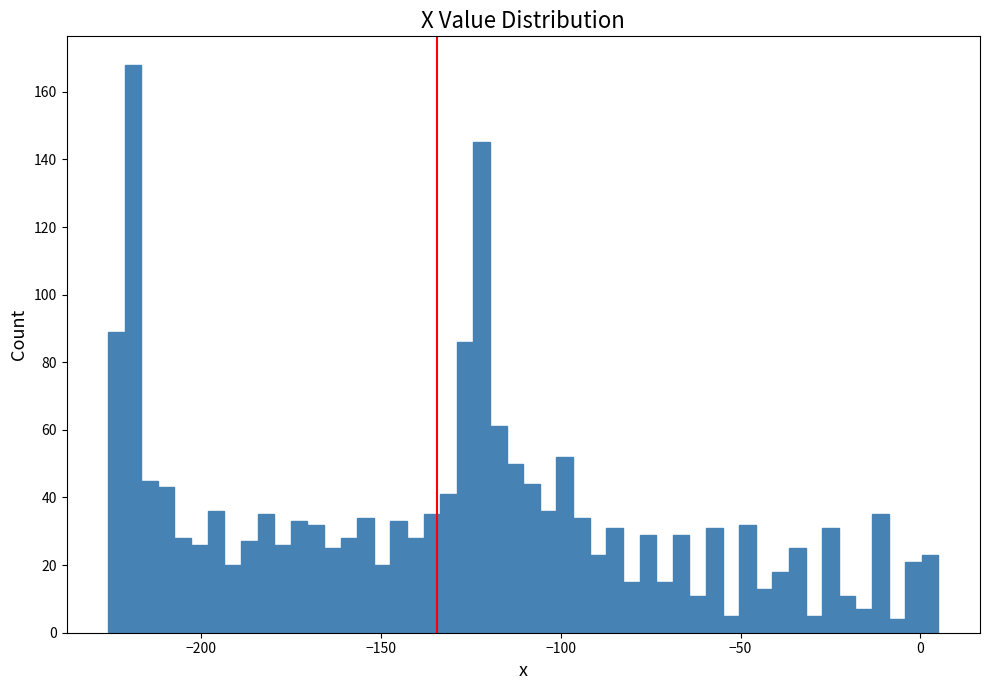

Around what value on the x-axis is the tallest bar? Give the approximate position of its centre, as read against the axis.

-220